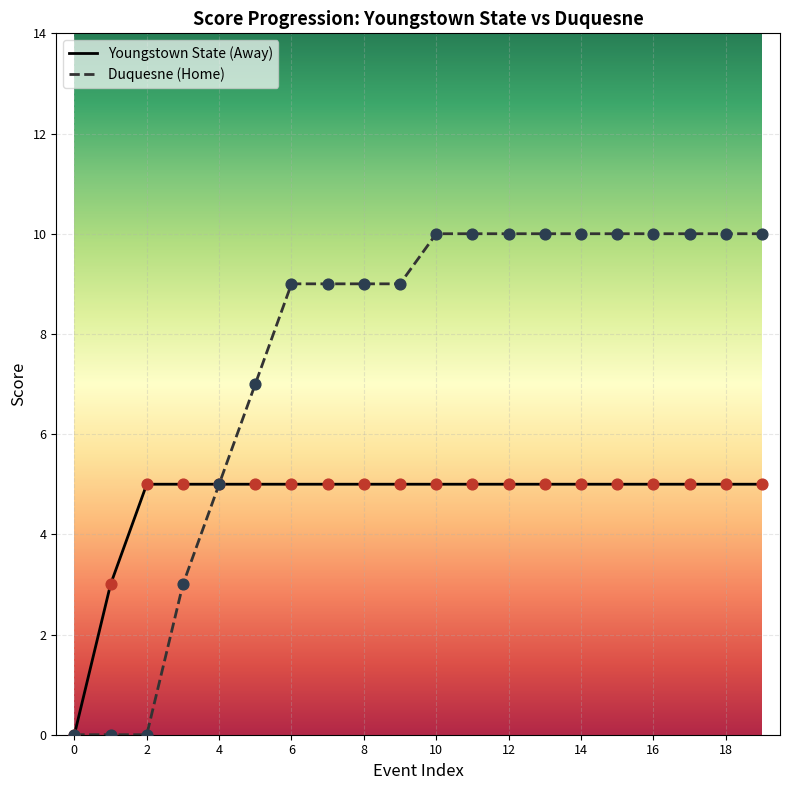

At which category is the sum across all series the highest?

10